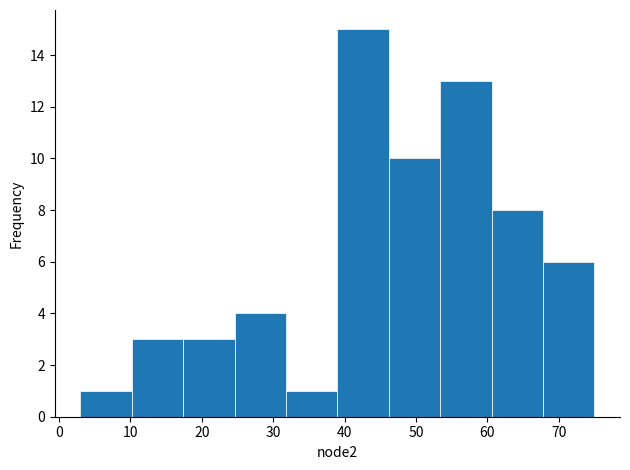

How tall is the bar that spans 3.0 to 10.2 on the x-axis? Neither the bar edges nor the heights are printed on the chart, so give them approximately, as read against the axes.

1